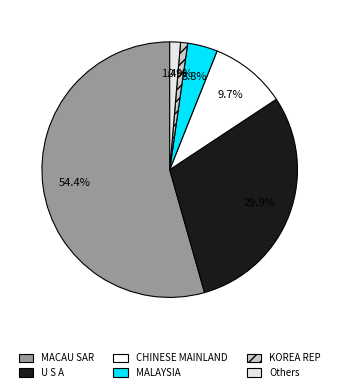

Which category has the biggest portion of the pie?

MACAU SAR